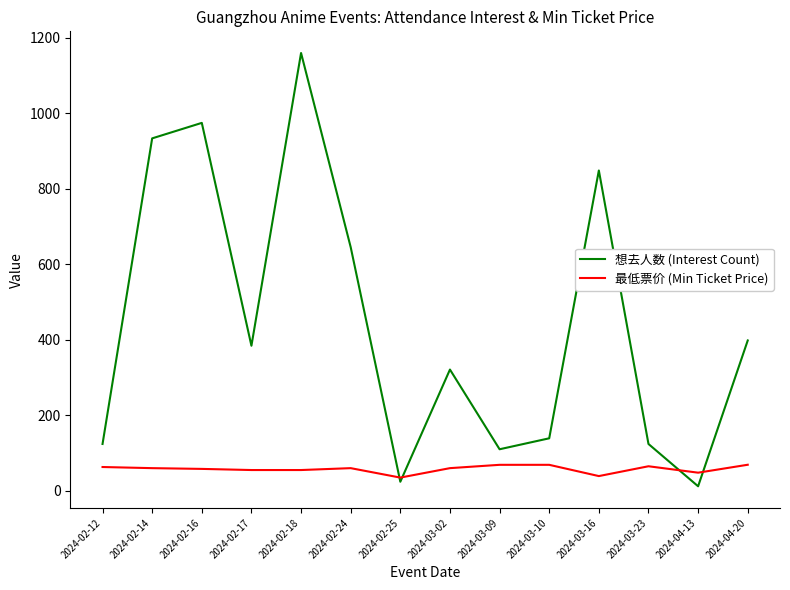

At which category is the sum across all series the highest?

2024-02-18